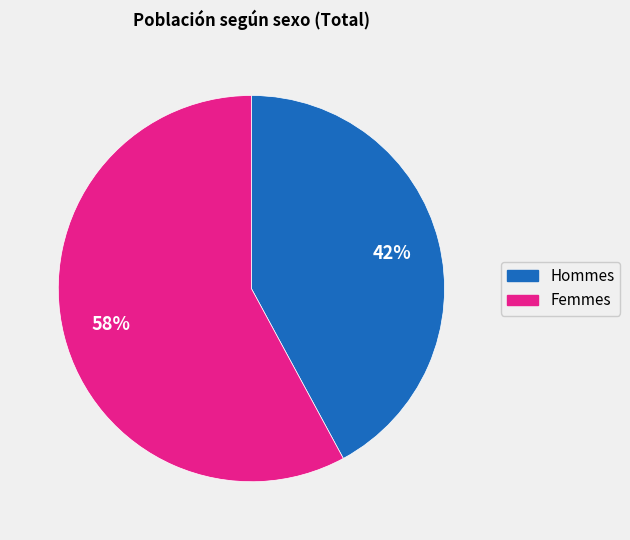

To the nearest percent, what is the average slice percentage?

50%